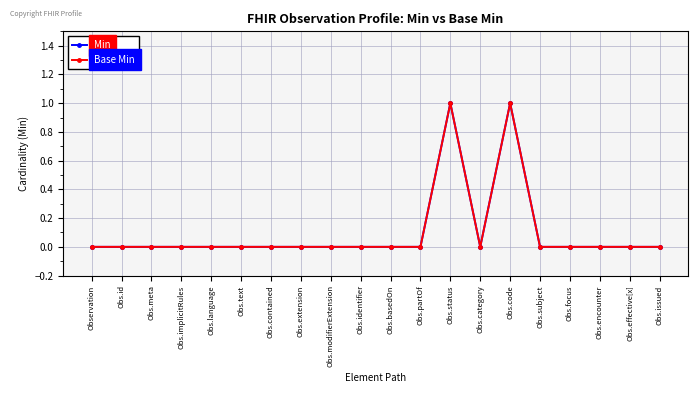

What is the sum of all Min values?

2